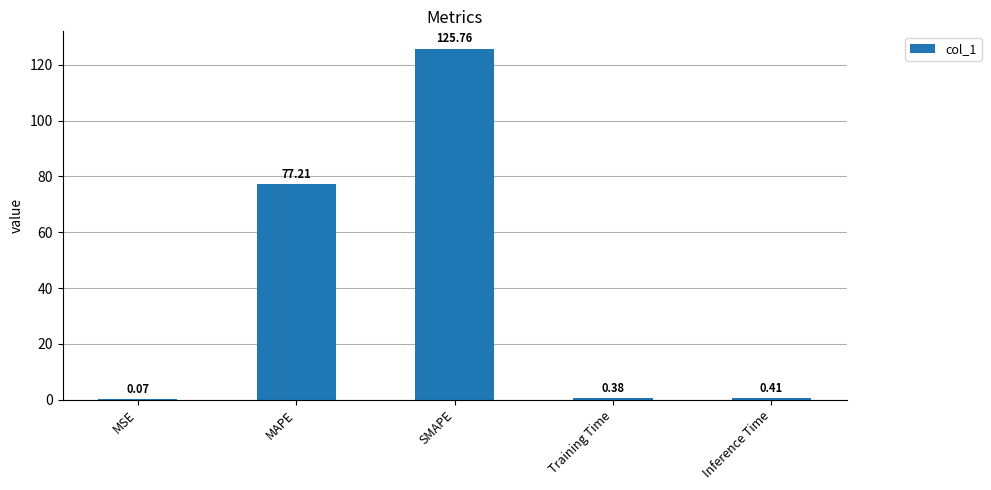

What is the sum of all values?

203.8